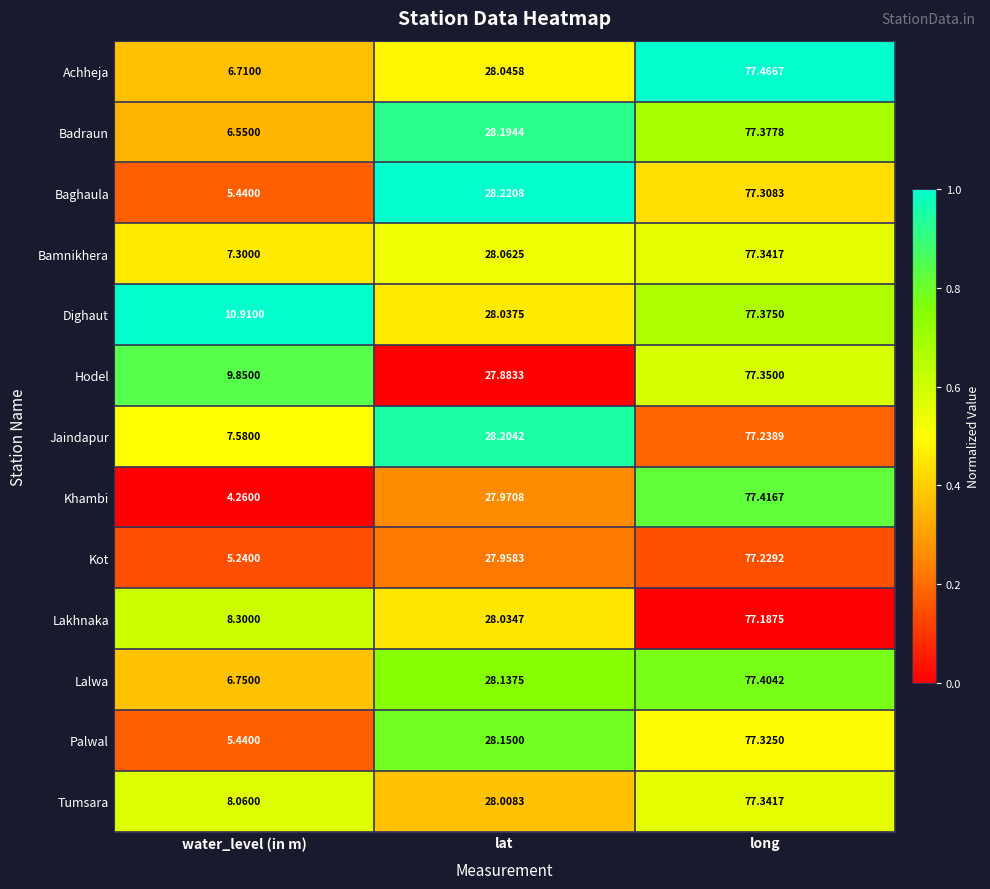

Which series has the largest total across all categories?

Dighaut